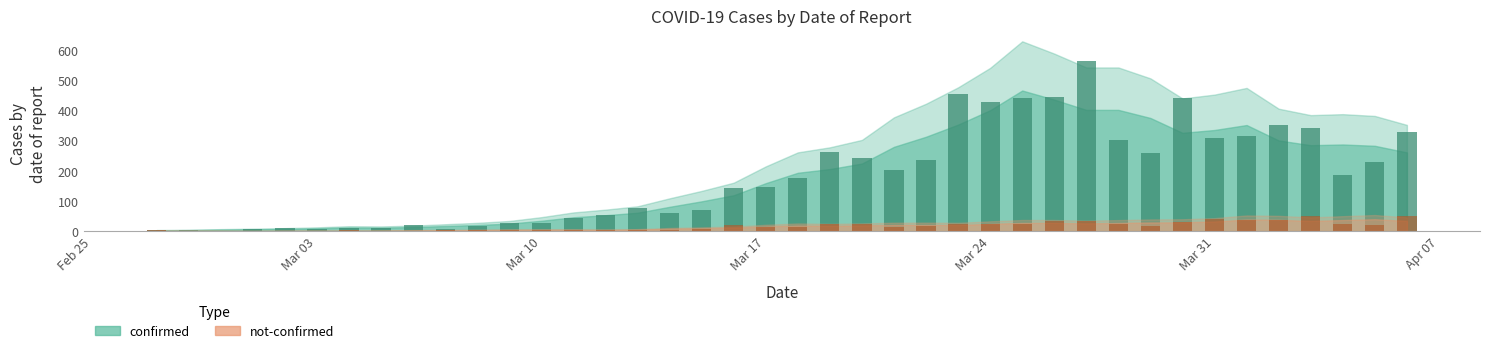

How many bars are there in each group?

2